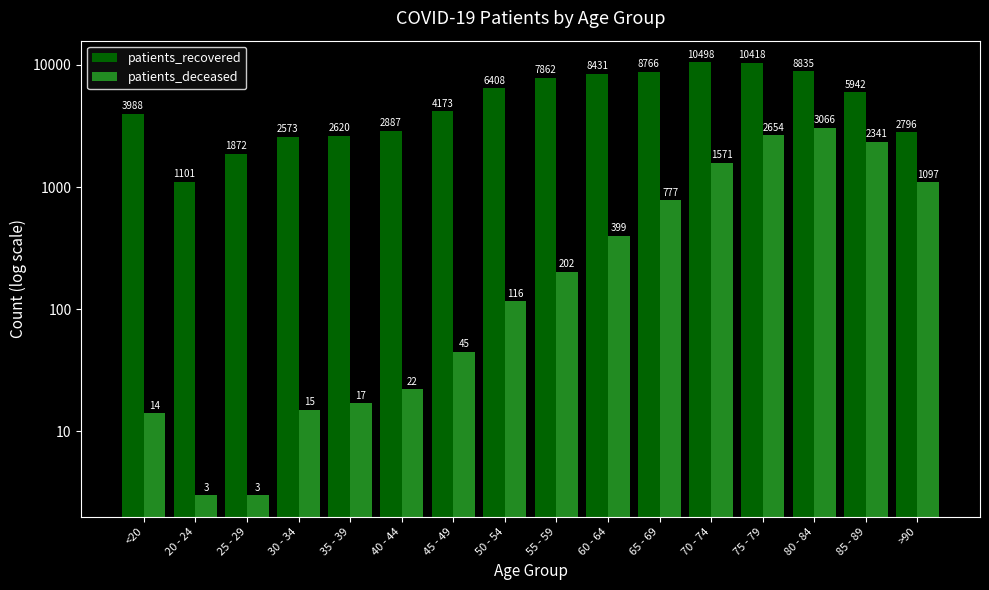

What is the average value of the patients_recovered series?

5573